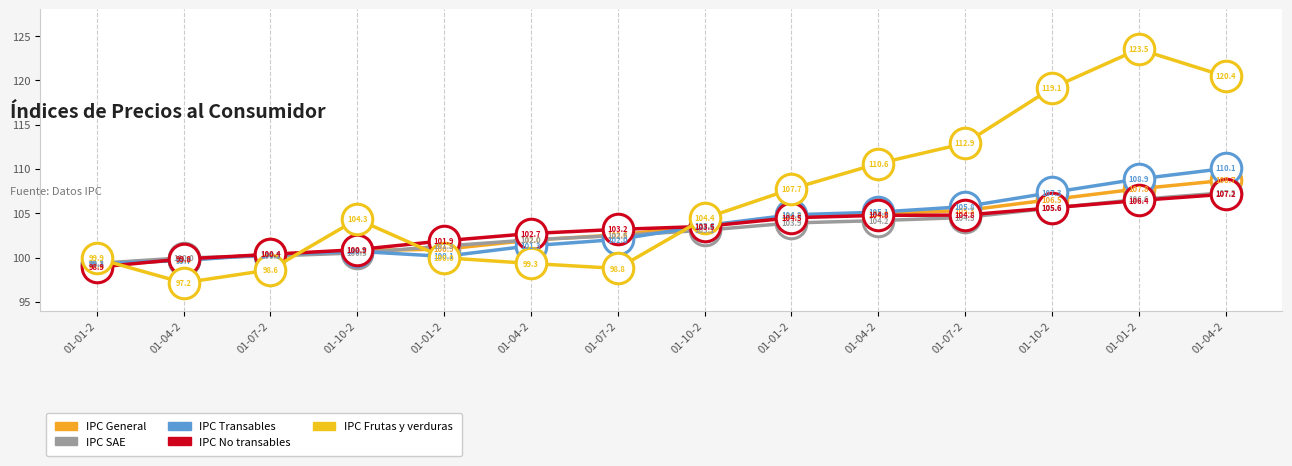

At which label does IPC No transables reach its minimum?

01-01-2